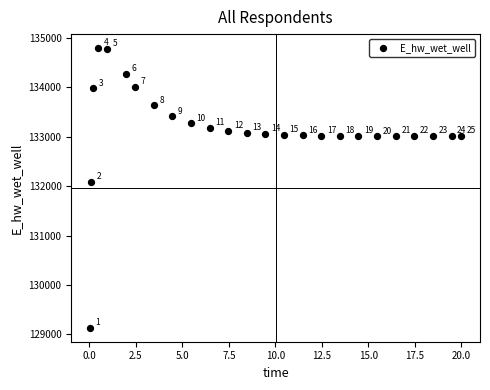

What Y value in the scatter plot is closest to 131964?

132087.6